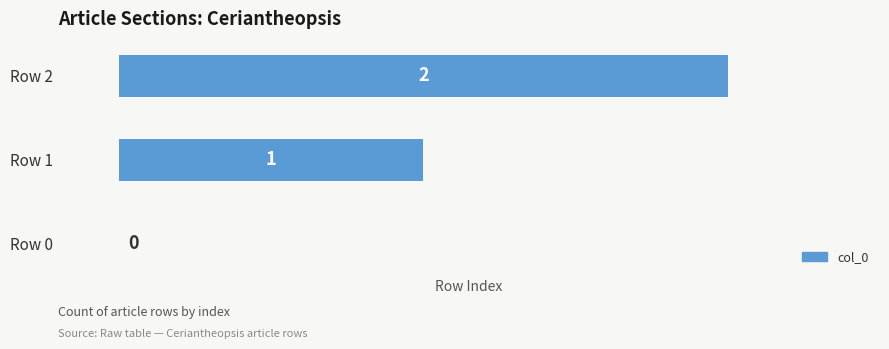

What is the sum of the values at Row 2 and Row 1?

3